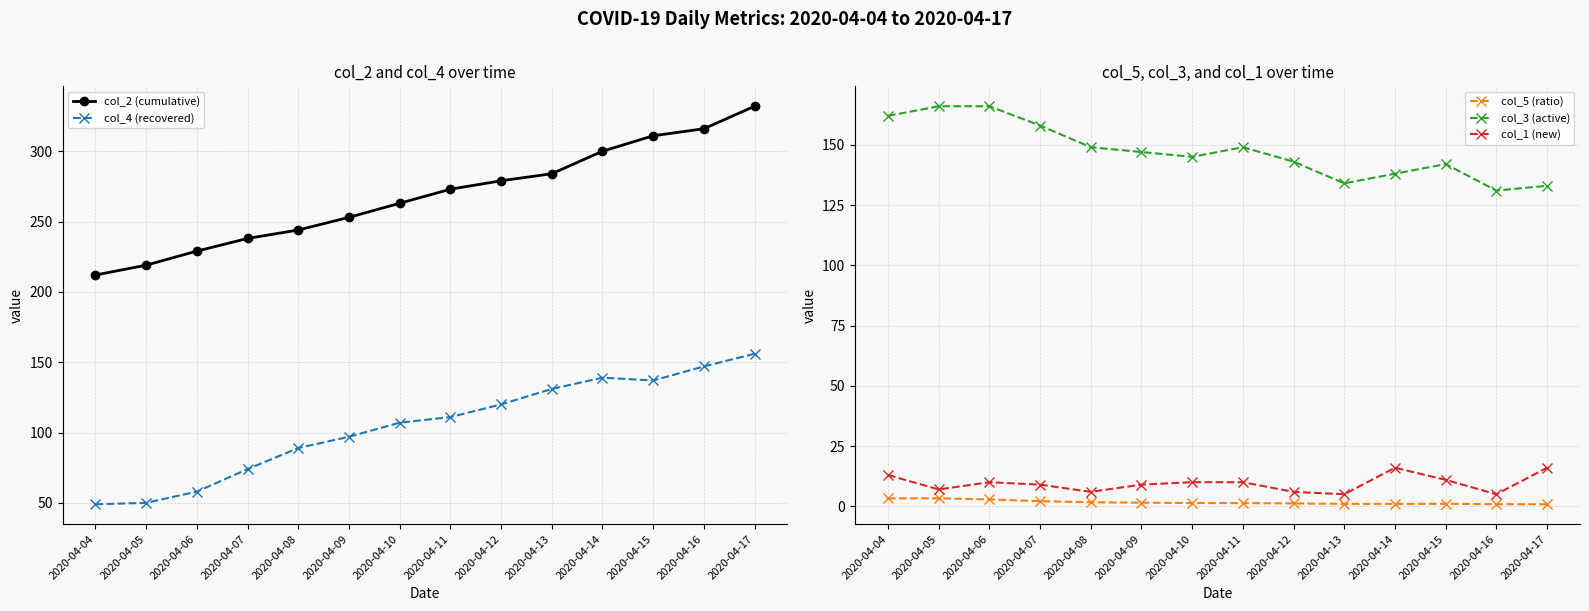

Which series has the largest total across all categories?

col_2 (cumulative)